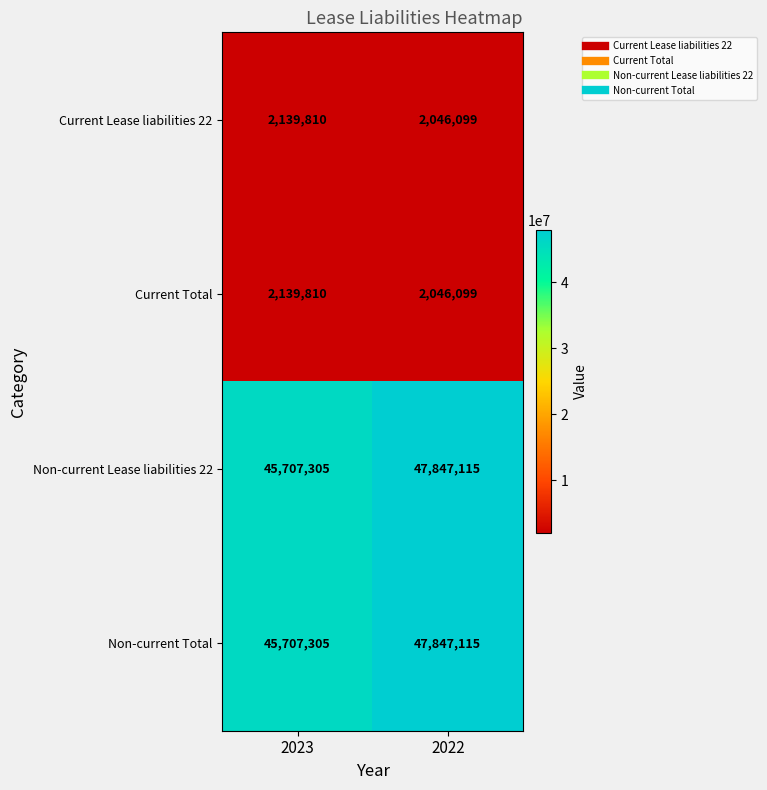

Where is Current Total nearest to the value 2092954?

2022